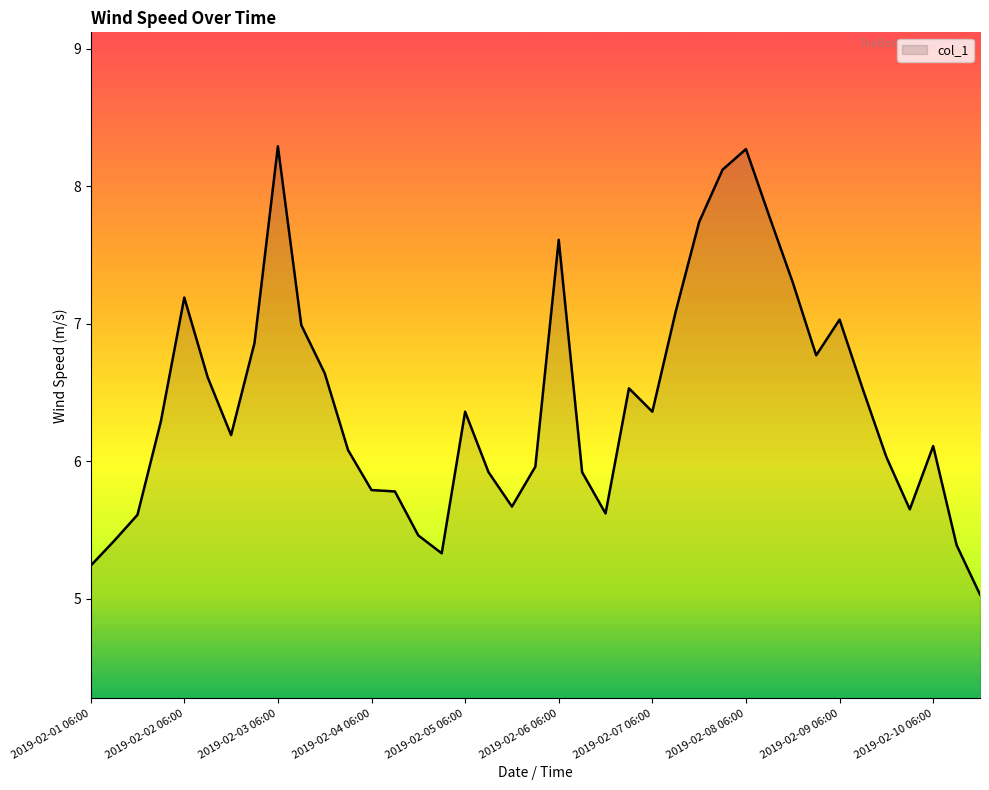

True or false: there are more than 1 points higher than both neighbors.

True